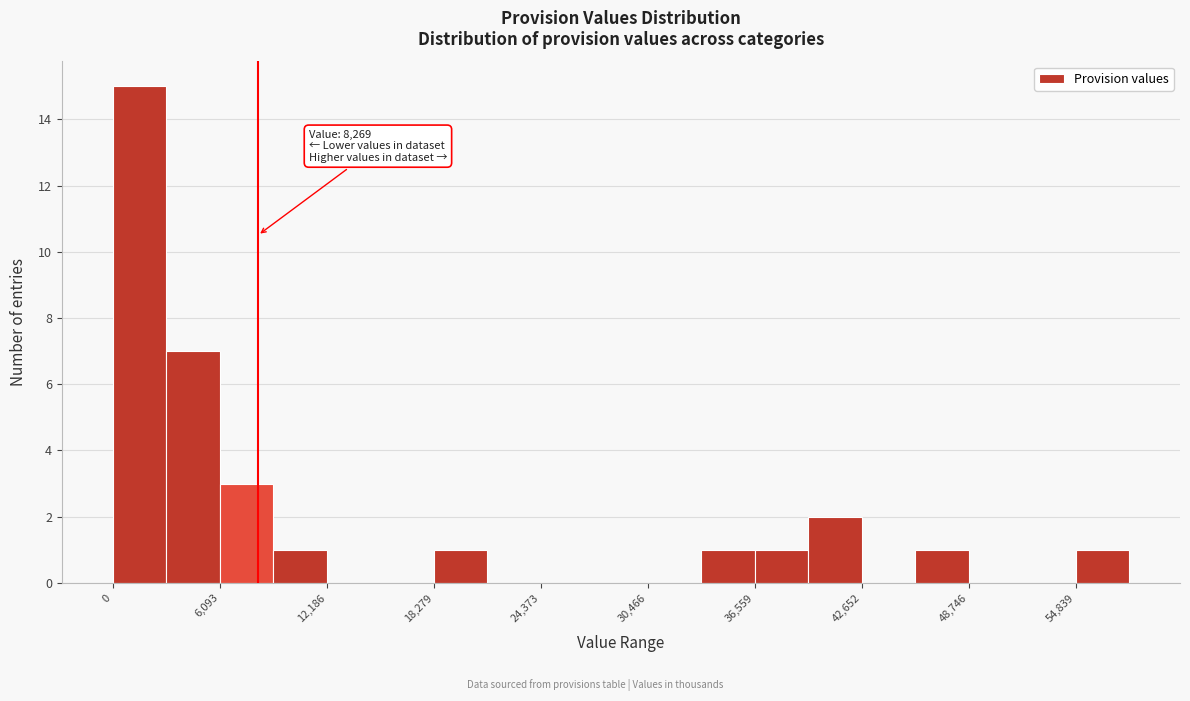

Read against the x-axis, roughly where is the centre of the tallest bar?

2000